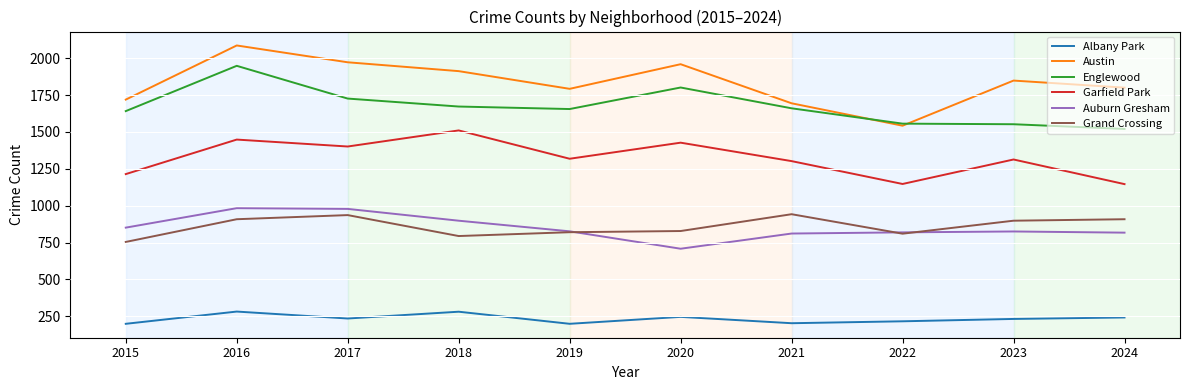

At which category does Auburn Gresham reach its first local valley?

2020